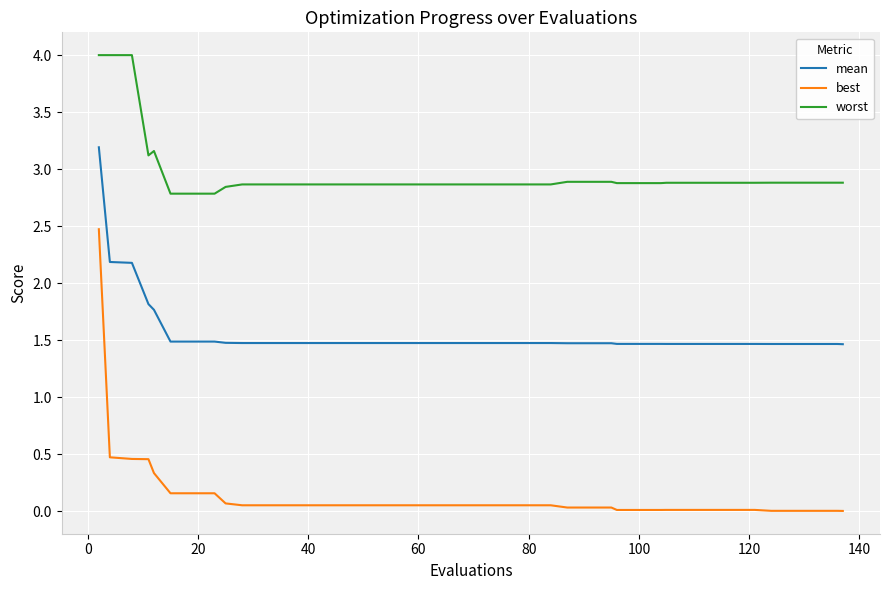

What are all the series names shown in the legend?

mean, best, worst